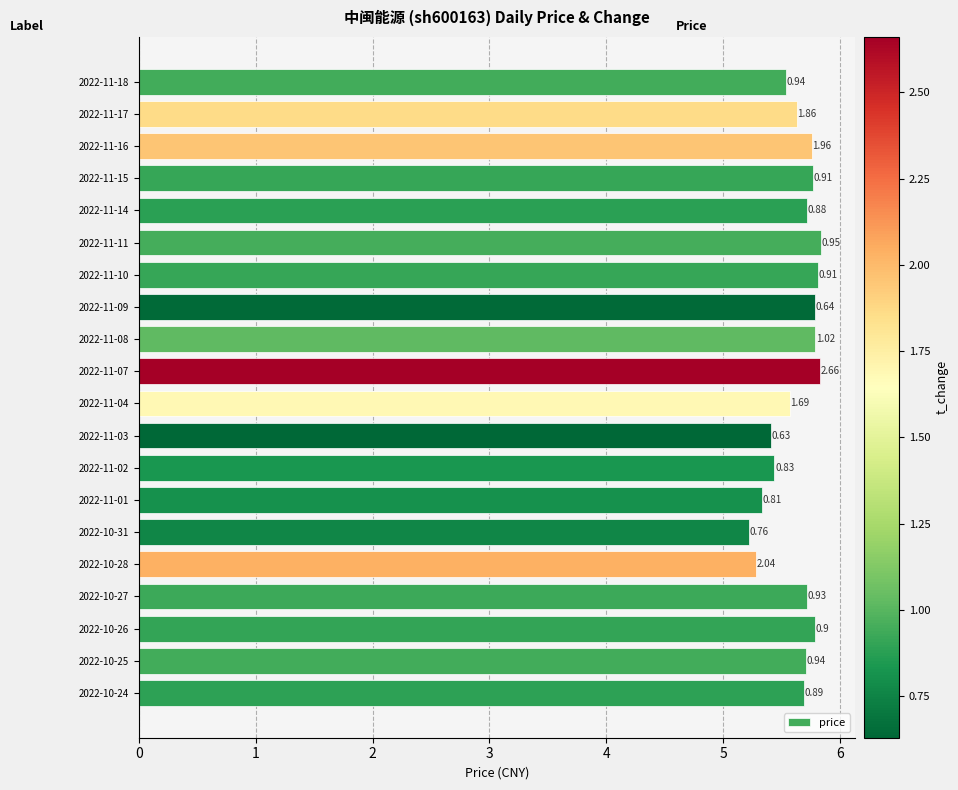

How many bars are there in total?

20